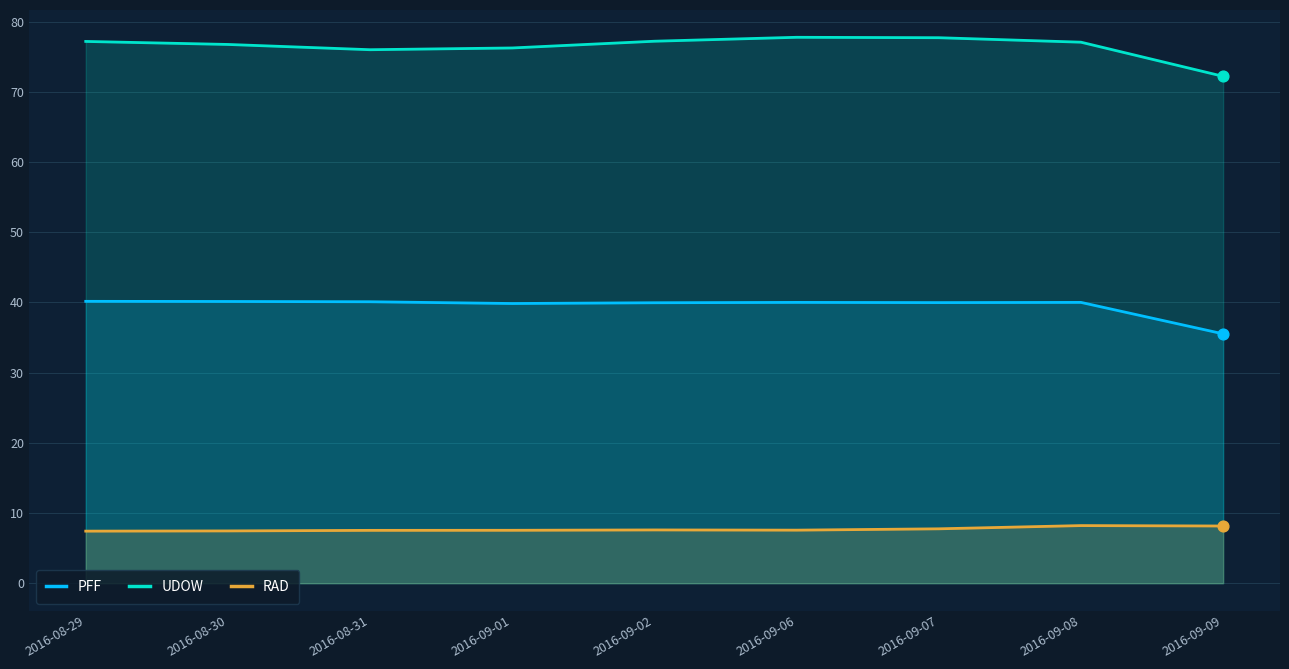

Is the value of PFF at 2016-08-29 greater than the value of RAD at 2016-09-07?

Yes